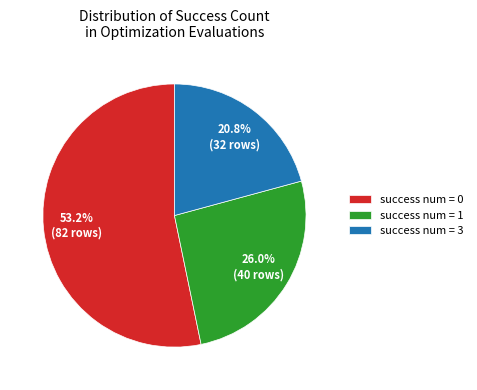

Which slice represents more than half of the pie?

success num = 0